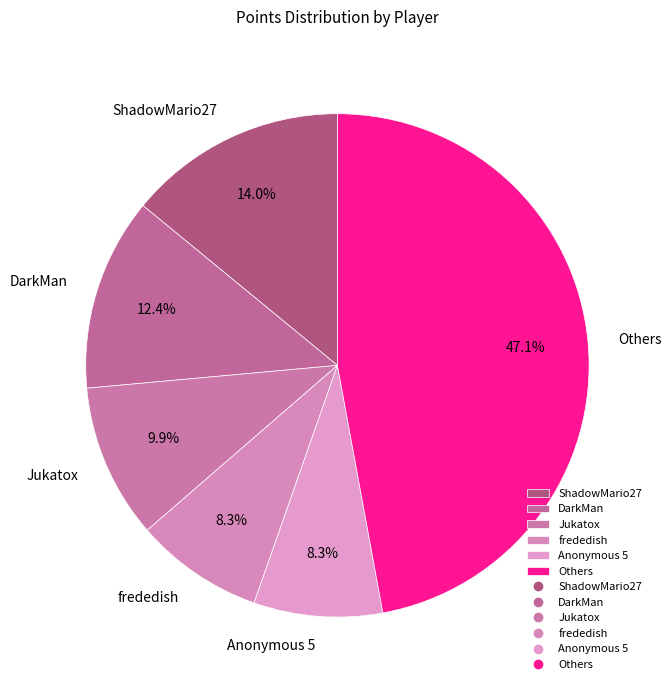

How much of the chart is everything except frededish?

91.7%